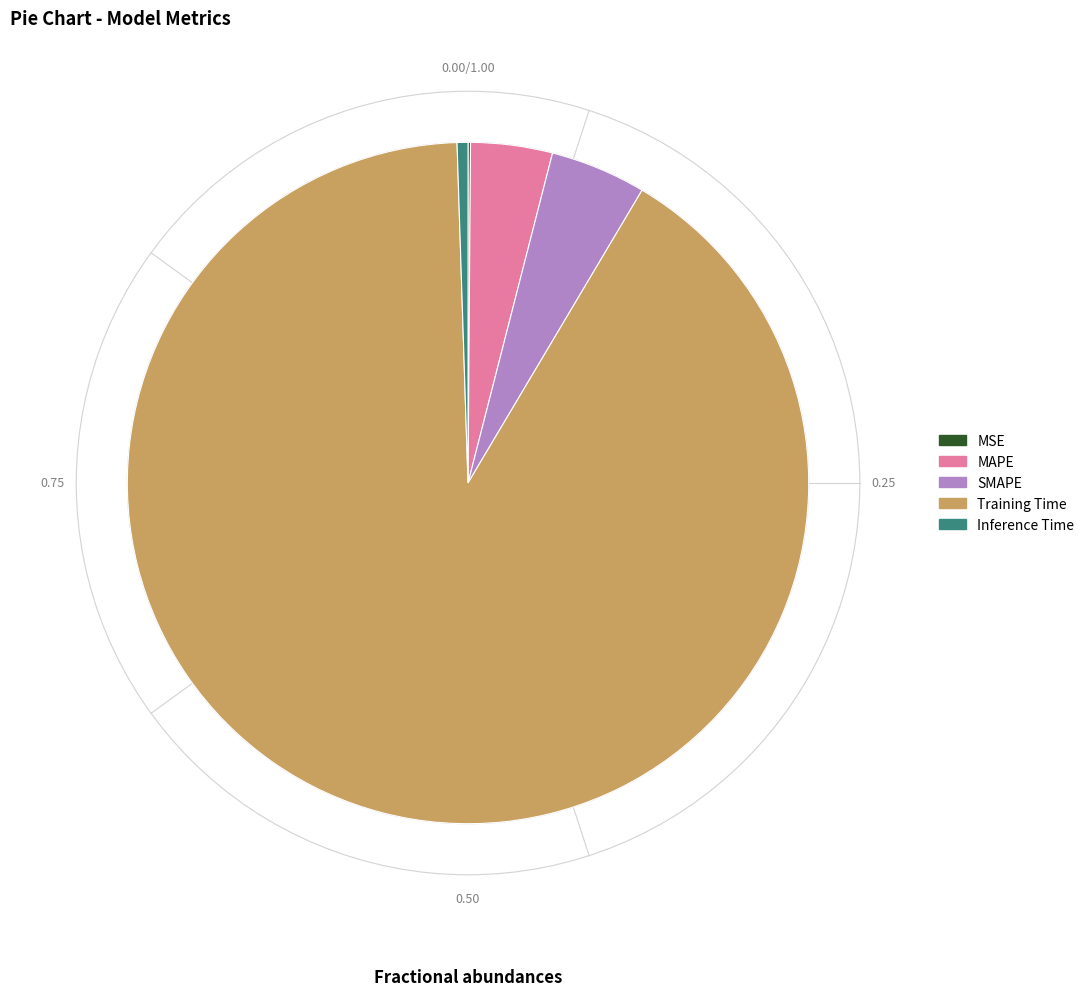

Is it true that Inference Time is 6% of the pie?

False